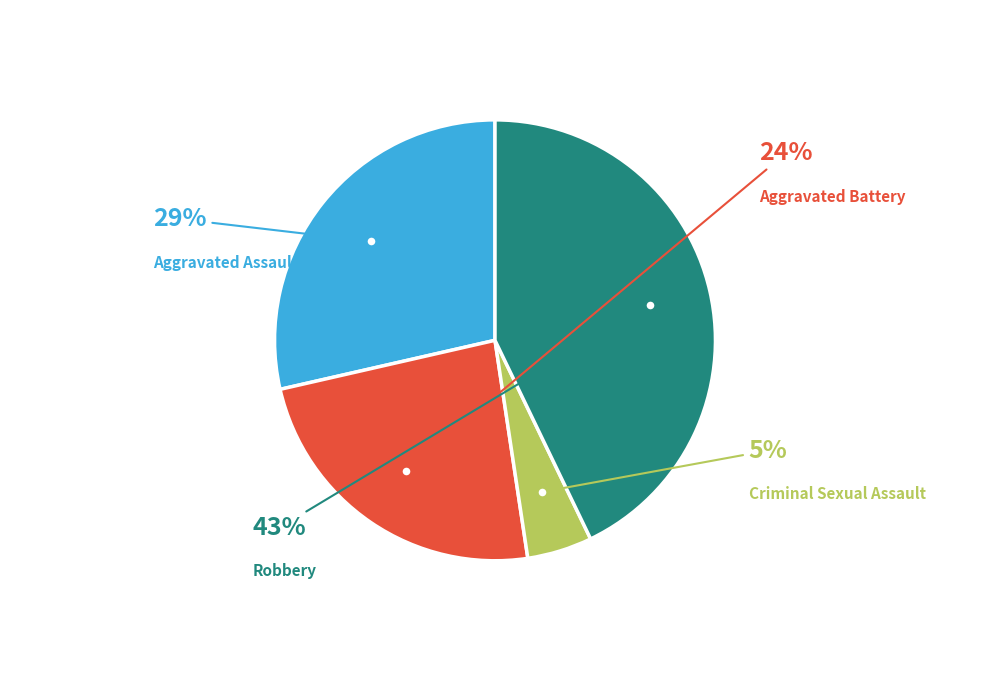

To the nearest percent, what is the average slice percentage?

25%